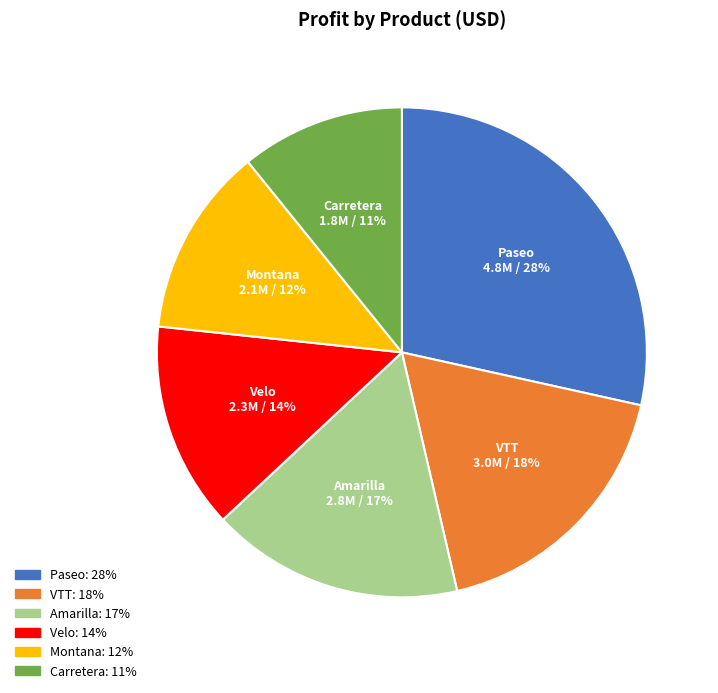

The Carretera slice represents 20% of the pie. True or false?

False